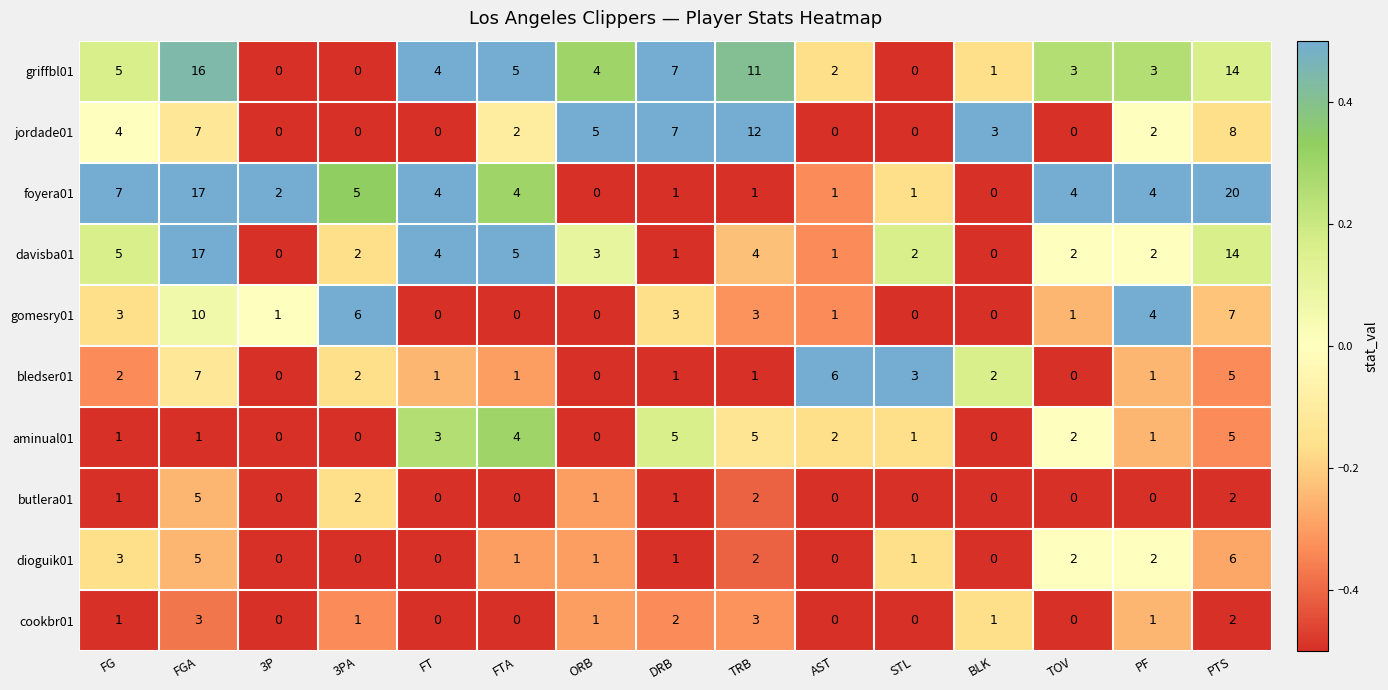

The value of griffbl01 at 3PA is 0. True or false?

True